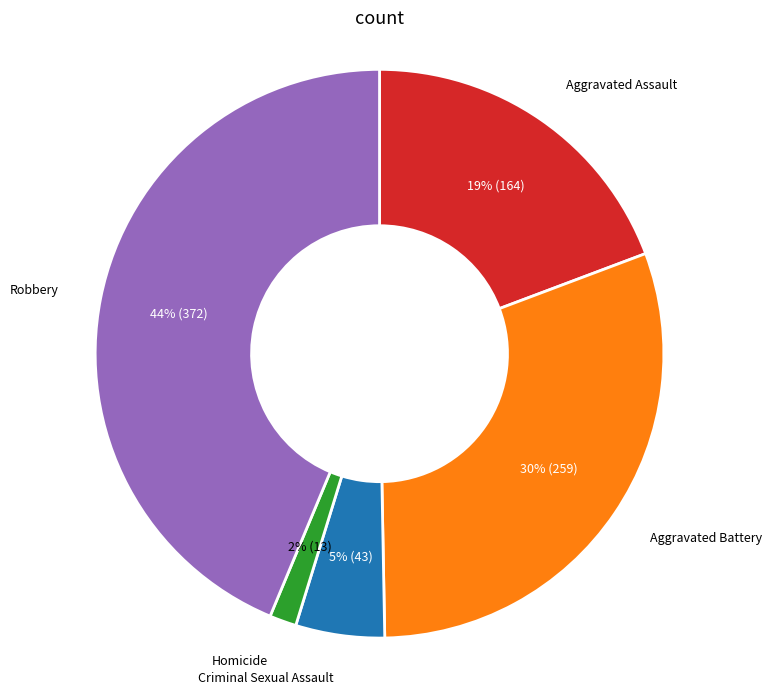

What percentage is the Aggravated Battery slice, to the nearest percent?

30%